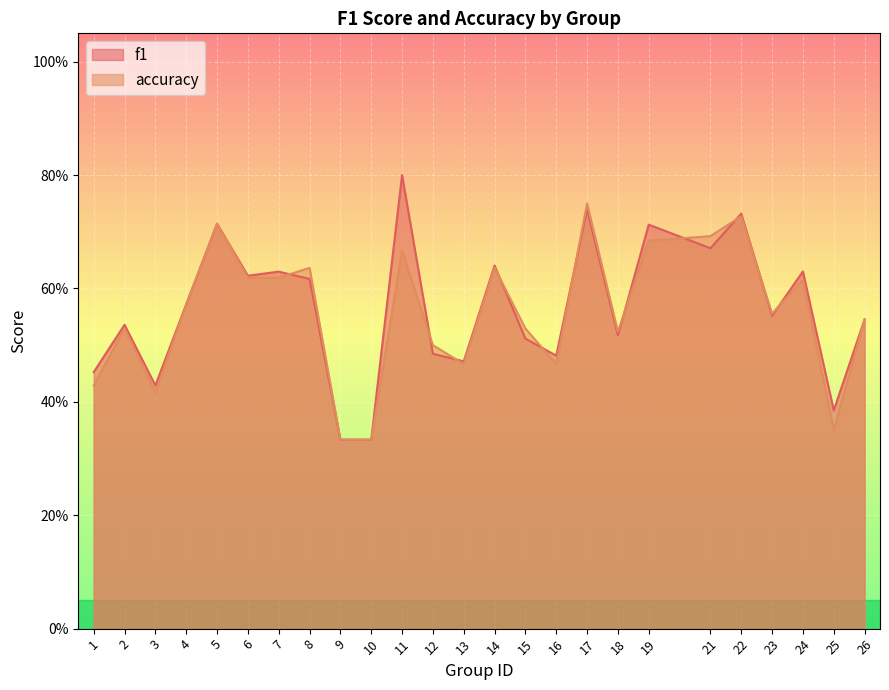

Where is f1 nearest to the value 0?

9